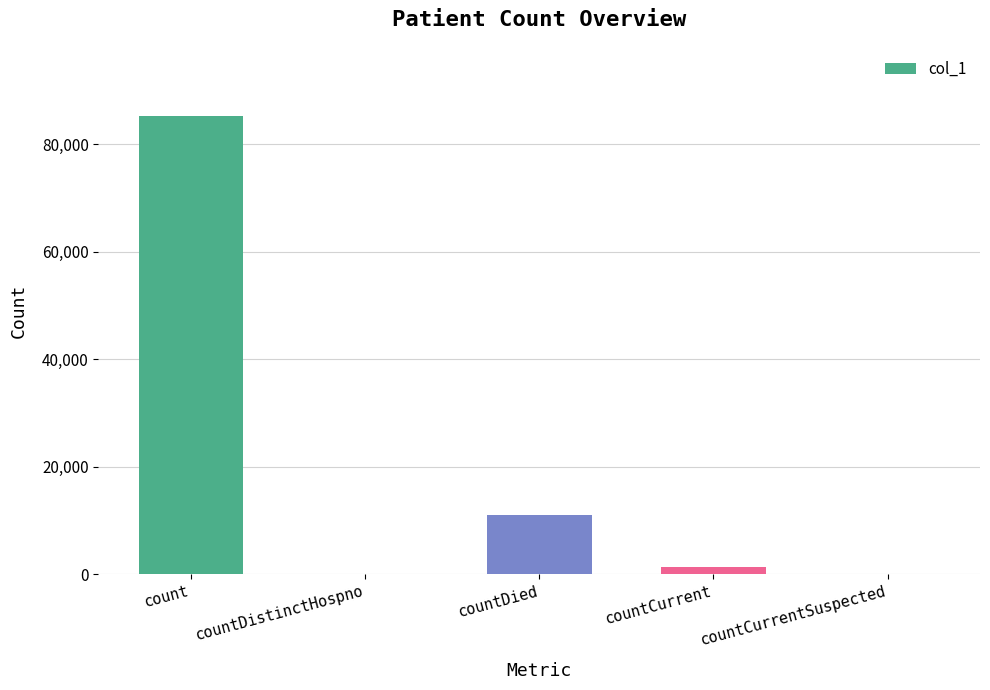

What is the change in value from countDistinctHospno to countCurrent?

+1323